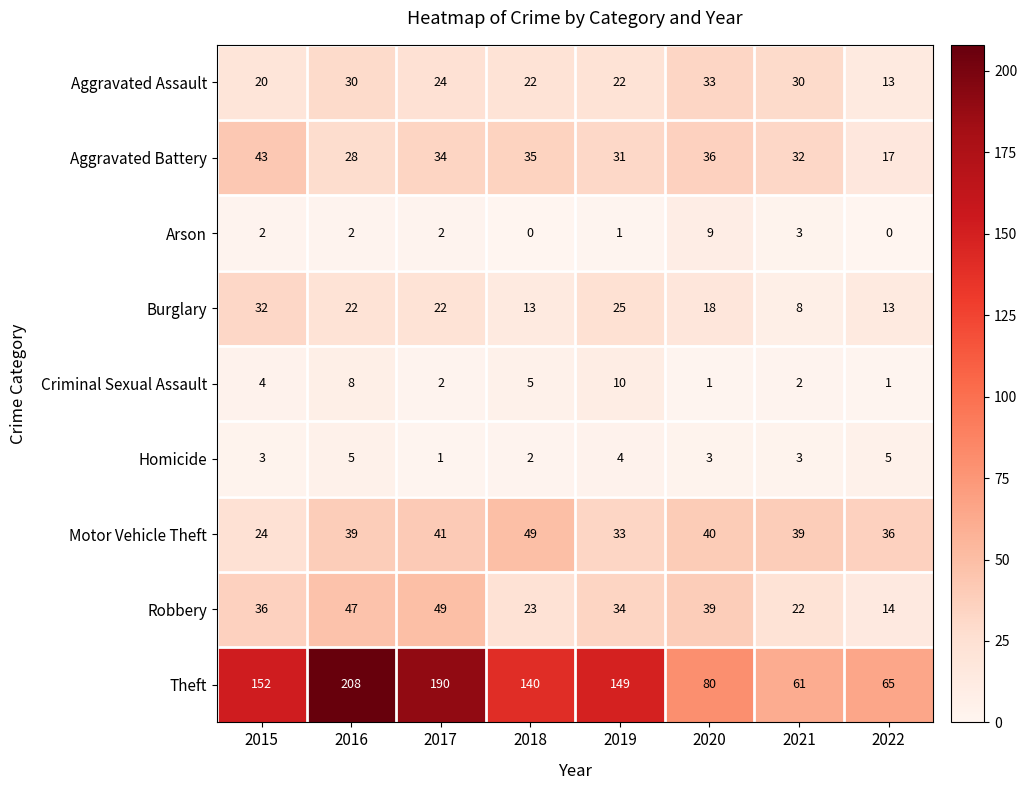

The value of Criminal Sexual Assault at 2020 is 1. True or false?

True